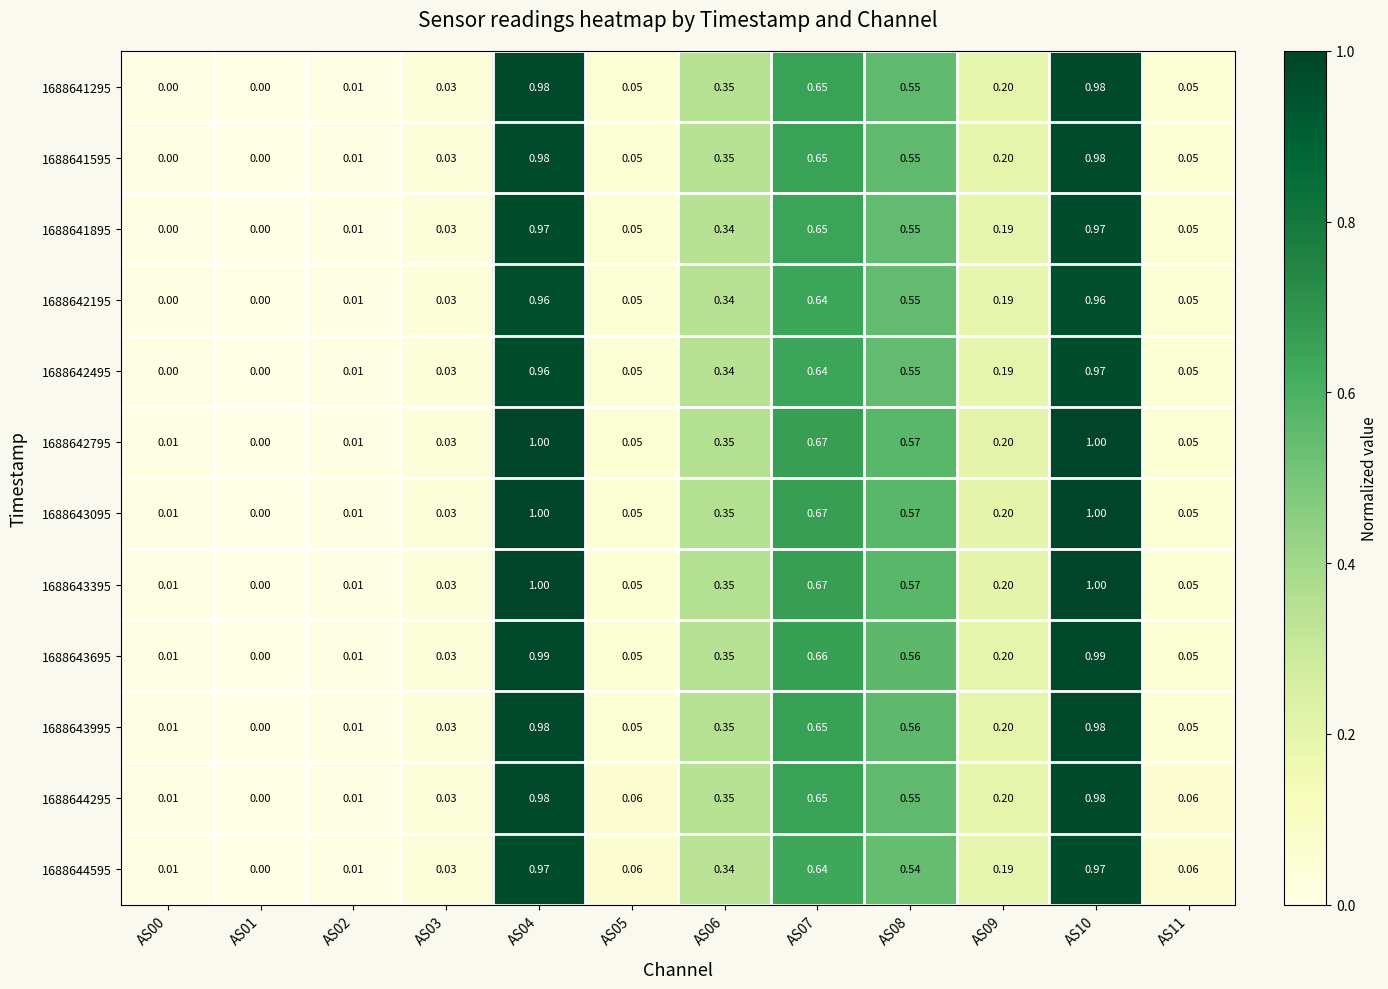

Is the value of 1688641895 at AS01 greater than the value of 1688642795 at AS05?

No